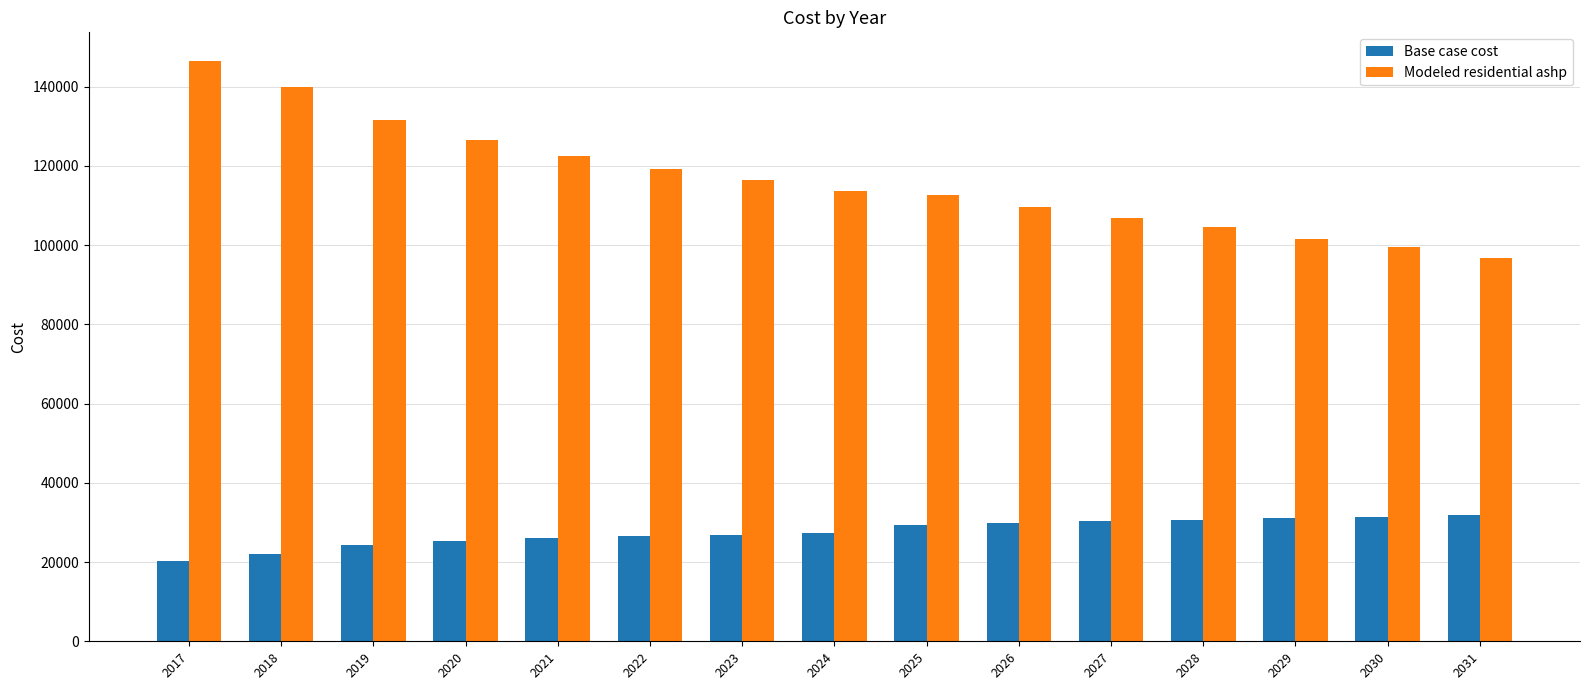

What is the difference between the highest and lowest values at 2028?

73779.5